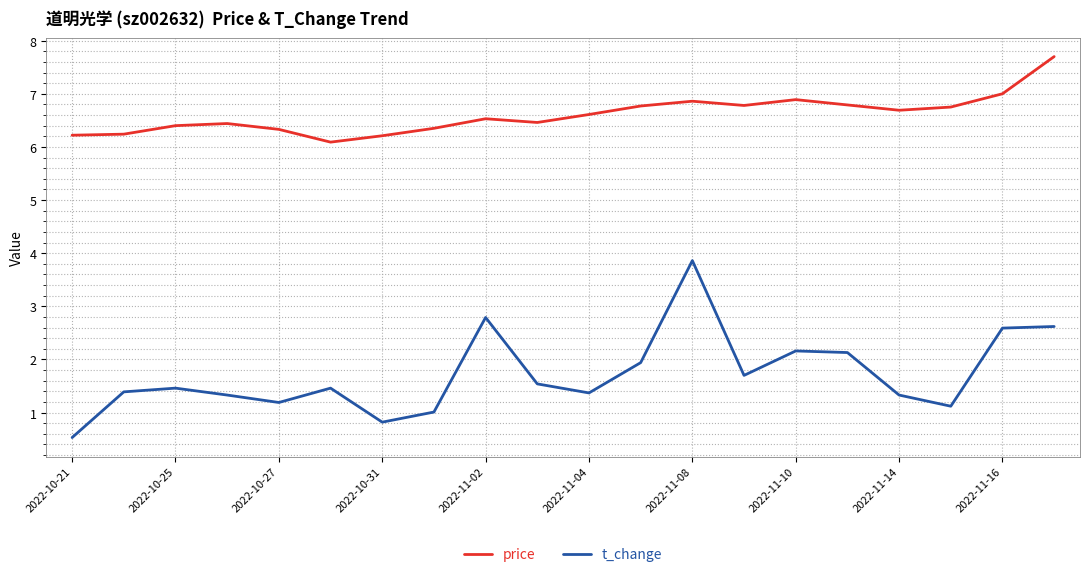

In price, how many points are lower than both neighbors (excluding endpoints)?

4